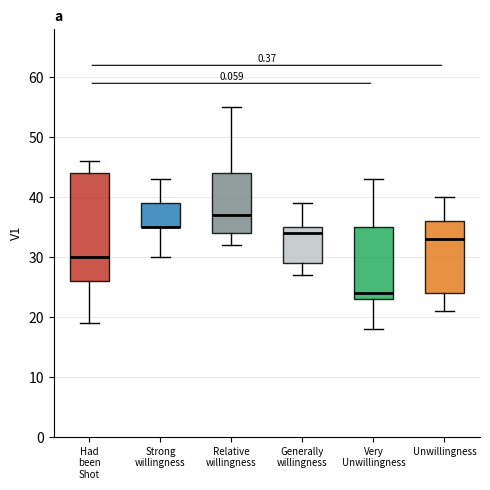

Reading left to right, transcribe this box plot: for each box, give where its median line is, the range the box spans, and where its two whiskers end, as read against the y-axis. The values are not printed on the chart, so give them approximately, as read against the axis.

Had been Shot: median 30, box 26 to 44, whiskers 19 to 46
Strong willingness: median 35 (drawn on the box's lower edge), box 35 to 39, whiskers 30 to 43
Relative willingness: median 37, box 34 to 44, whiskers 32 to 55
Generally willingness: median 34, box 29 to 35, whiskers 27 to 39
Very Unwillingness: median 24, box 23 to 35, whiskers 18 to 43
Unwillingness: median 33, box 24 to 36, whiskers 21 to 40